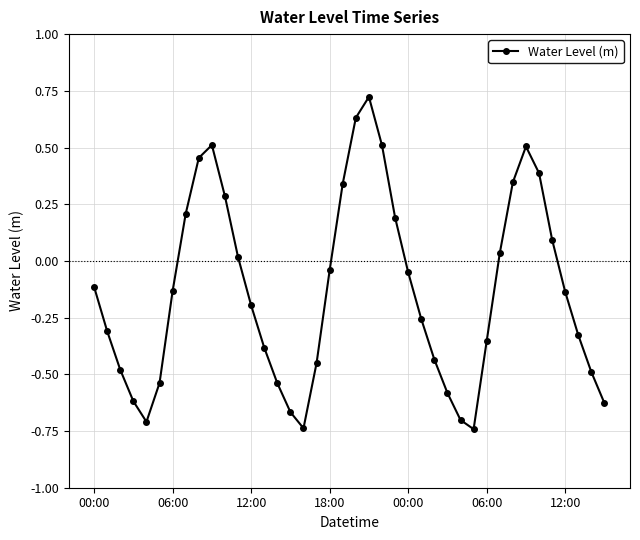

What is the sum of all values?

-5.4